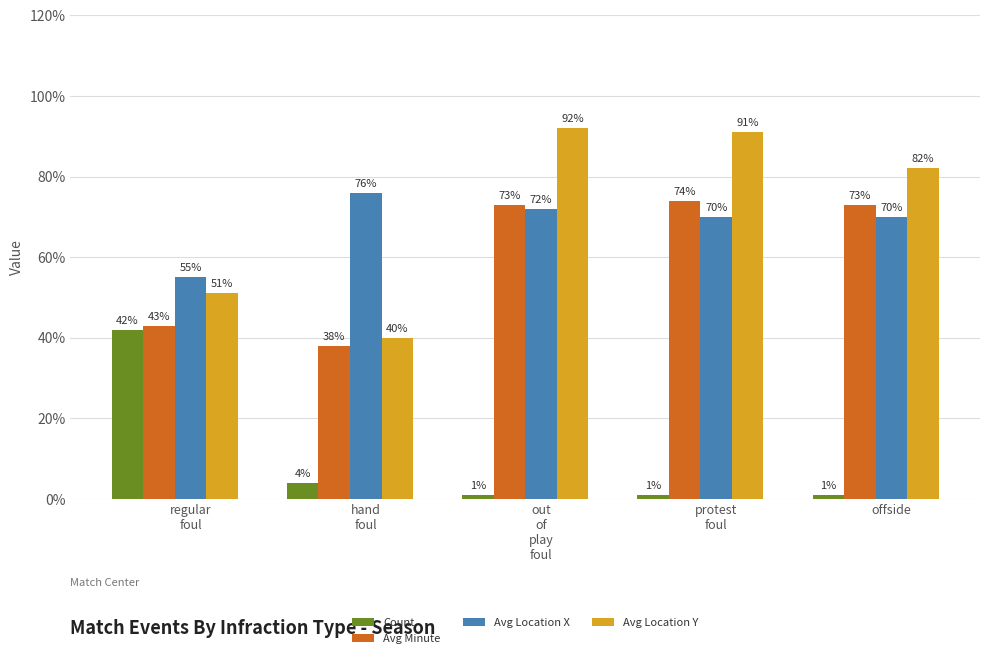

Reading left to right, list all the values displayed in this chart.

Count: regular
foul=42	hand
foul=4	out
of
play
foul=1	protest
foul=1	offside=1
Avg Minute: regular
foul=43	hand
foul=38	out
of
play
foul=73	protest
foul=74	offside=73
Avg Location X: regular
foul=55	hand
foul=76	out
of
play
foul=72	protest
foul=70	offside=70
Avg Location Y: regular
foul=51	hand
foul=40	out
of
play
foul=92	protest
foul=91	offside=82